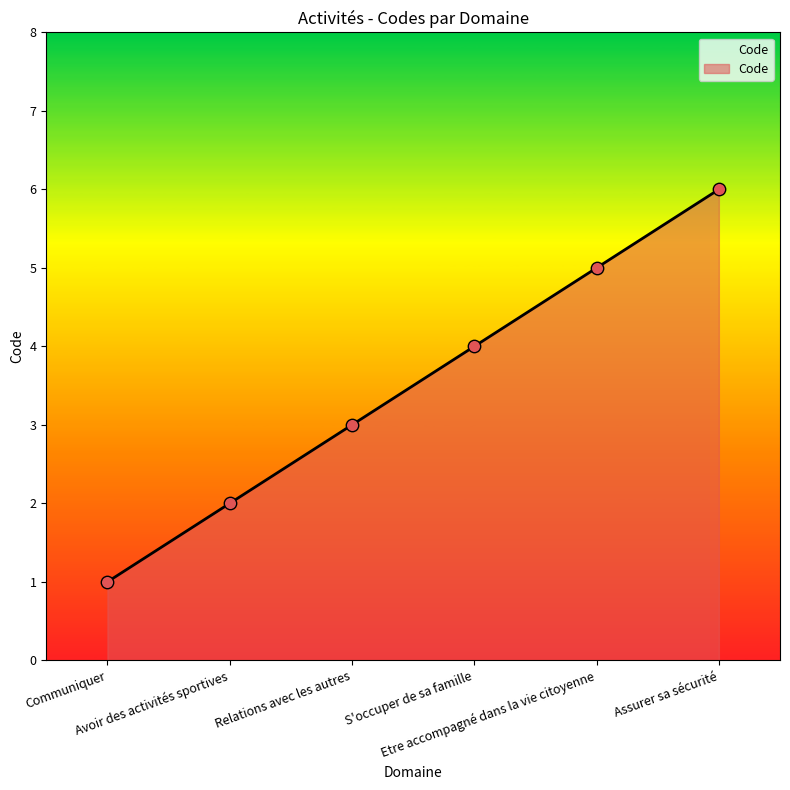

Which has a higher value, S'occuper de sa famille or Assurer sa sécurité?

Assurer sa sécurité